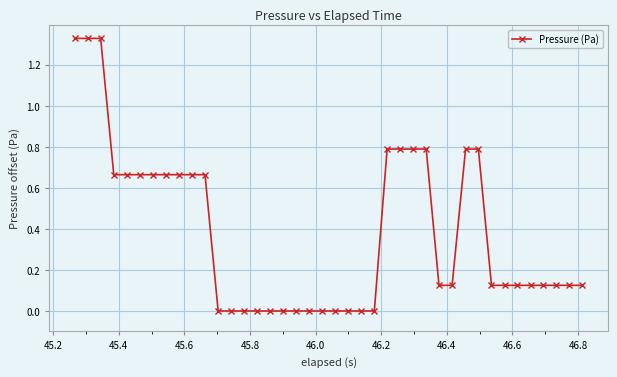

What is the average value?

0.4